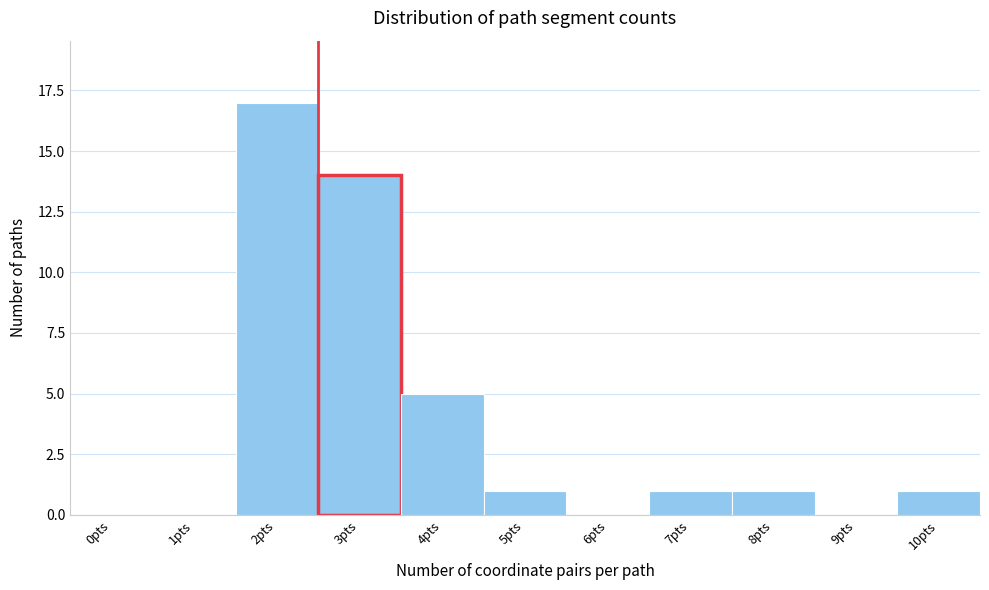

Reading left to right, transcribe all the data shown in this chart.

0pts=0	1pts=0	2pts=17	3pts=14	4pts=5	5pts=1	6pts=0	7pts=1	8pts=1	9pts=0	10pts=1